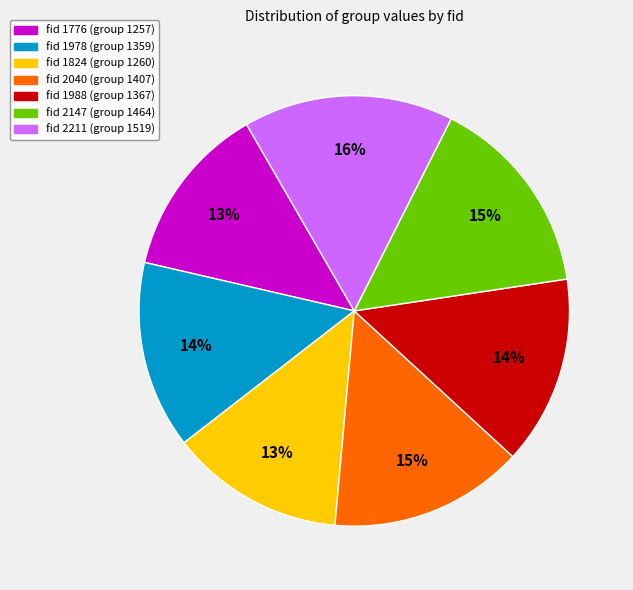

Is there a majority slice in this chart?

No